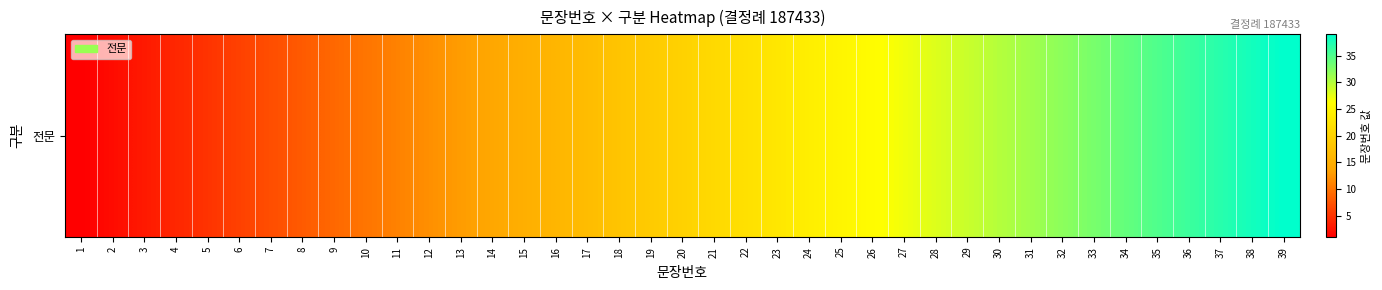

Reading right to left, what are all the values shown in this chart?

39	38	37	36	35	34	33	32	31	30	29	28	27	26	25	24	23	22	21	20	19	18	17	16	15	14	13	12	11	10	9	8	7	6	5	4	3	2	1